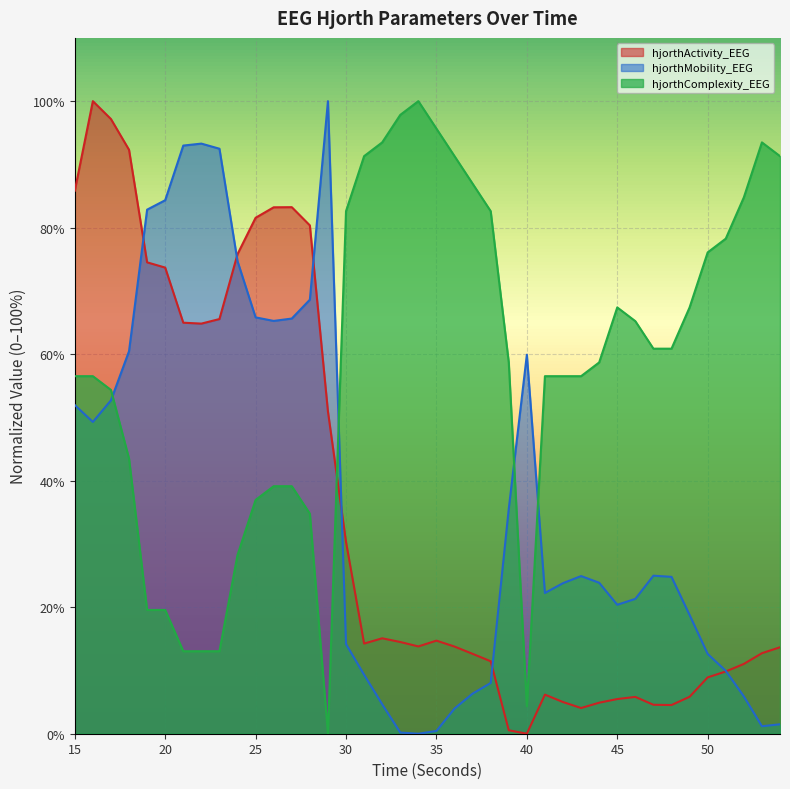

What is the average value of the hjorthMobility_EEG series?

37.0